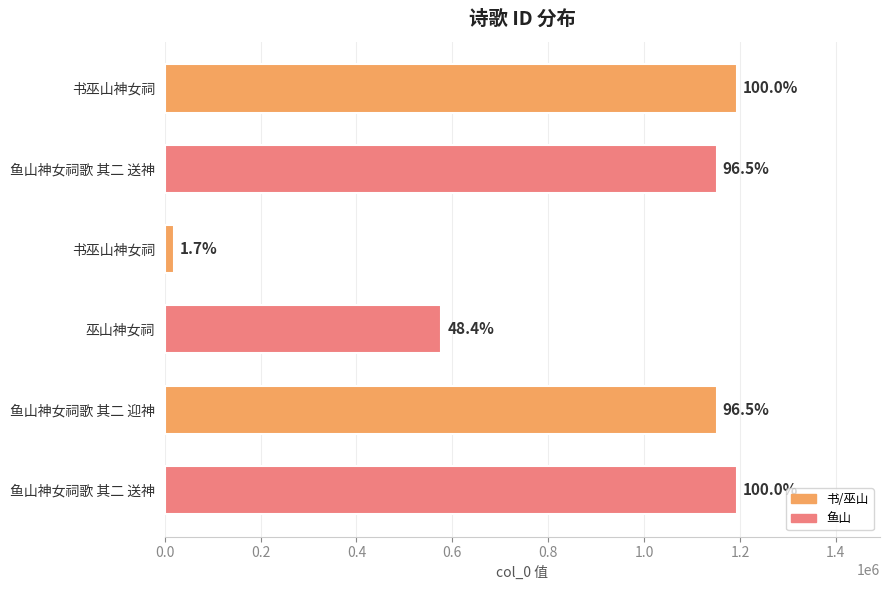

How many bars are there in total?

6